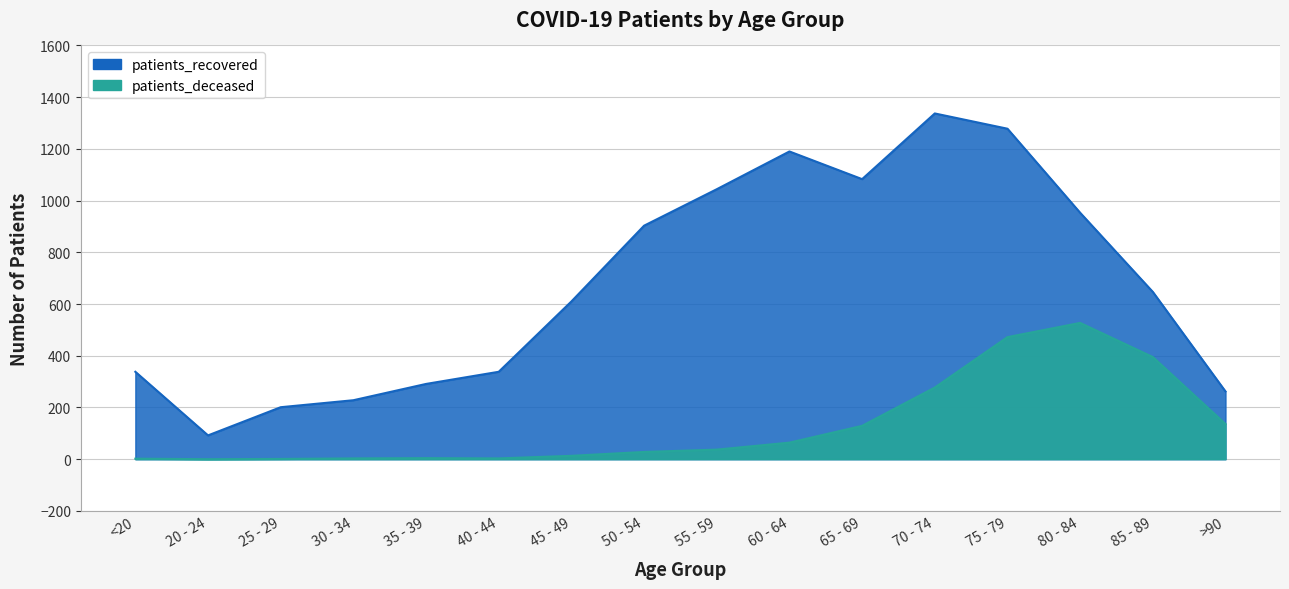

True or false: patients_deceased and patients_recovered cross at least once.

False